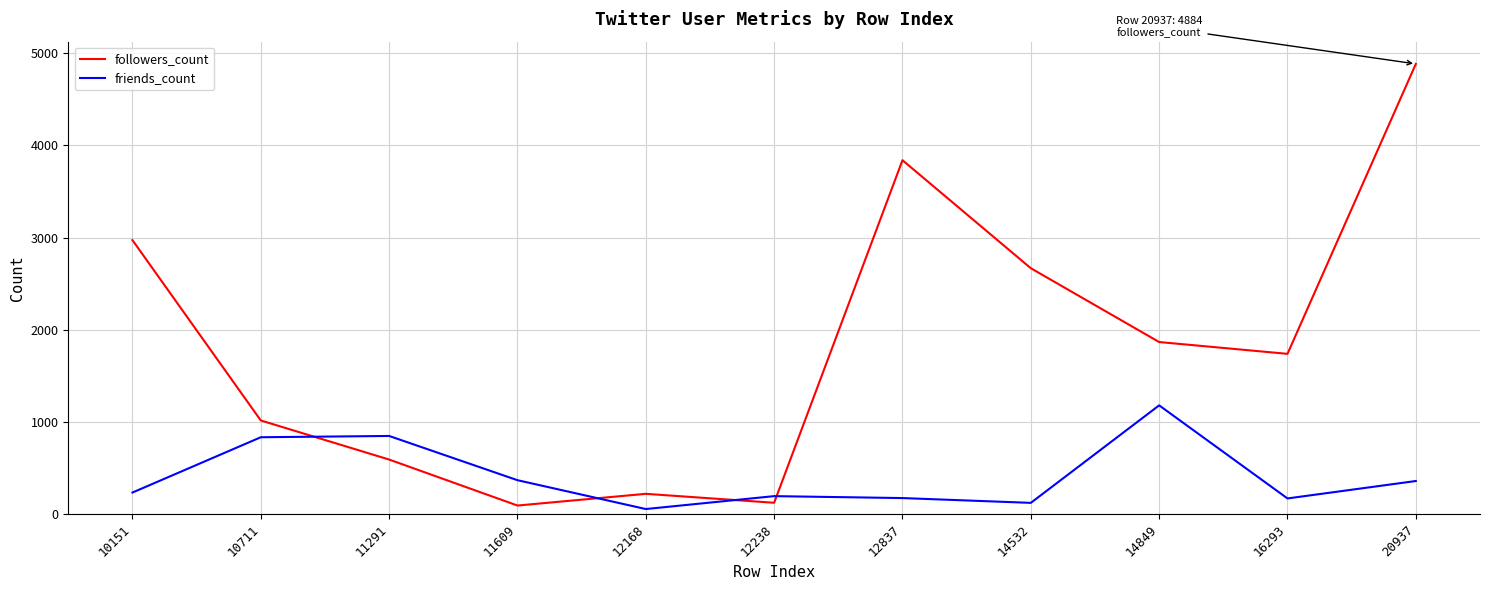

What is the greatest value displayed?

4884